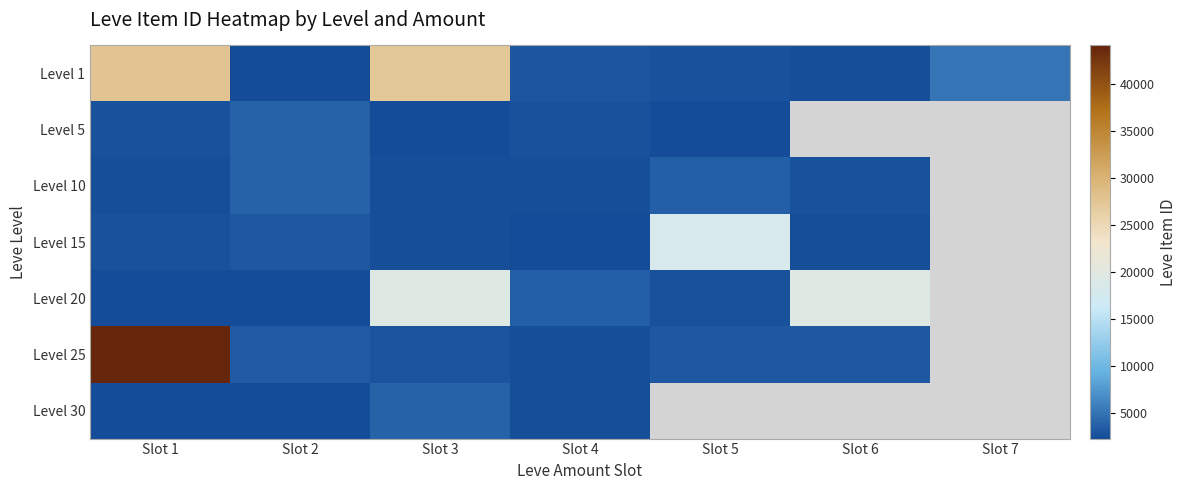

Rank the series by their maximum value, from lowest to highest.

Level 5, Level 10, Level 30, Level 15, Level 20, Level 1, Level 25